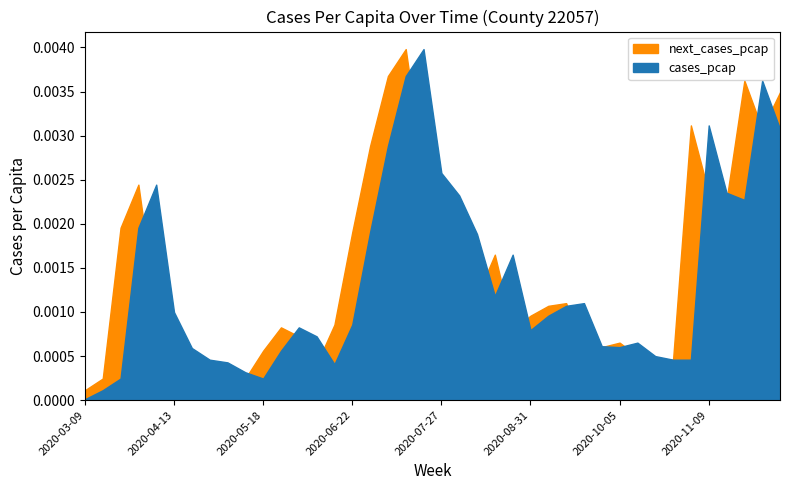

Rank the series at 2020-10-26 from highest to lowest value.

cases_pcap, next_cases_pcap